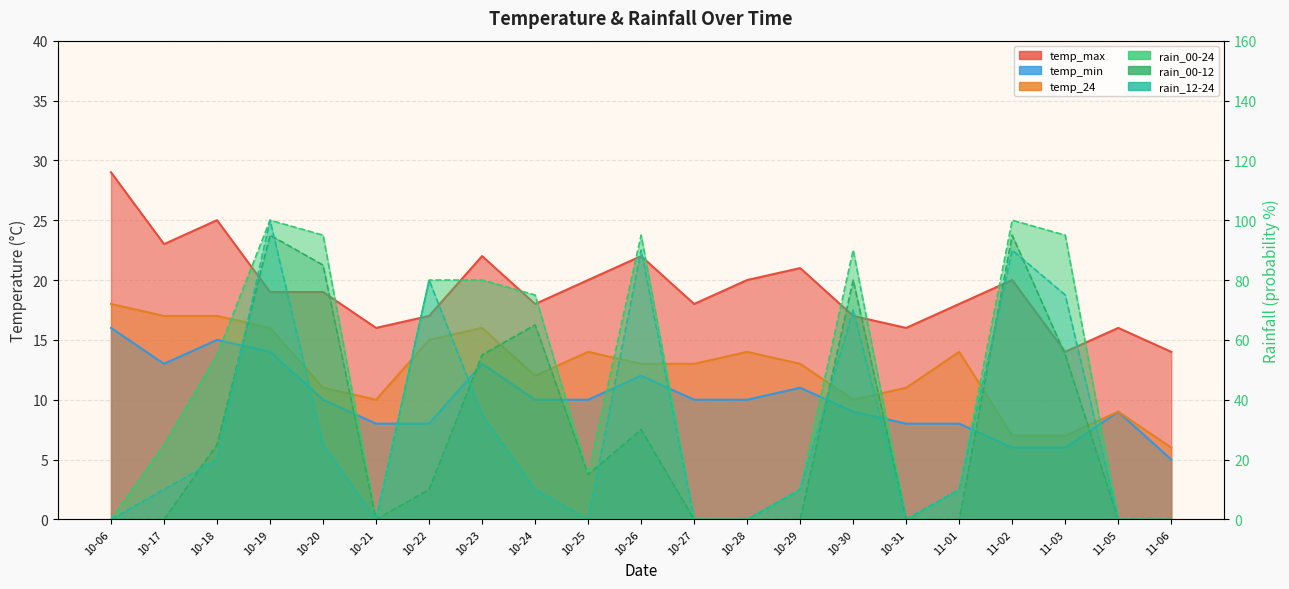

What is the label of the 19th point from the left?

11-03